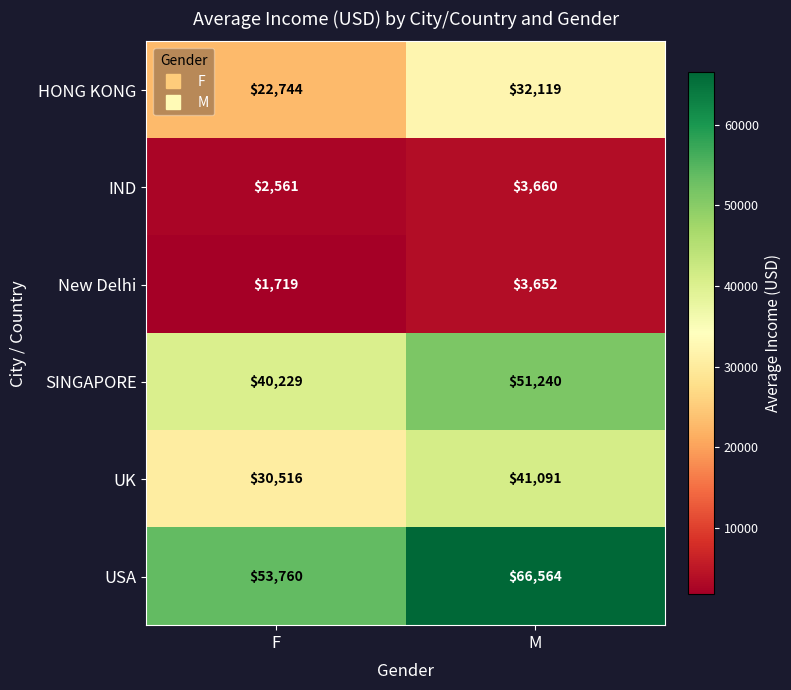

Between F and M, which series saw the biggest shift?

USA